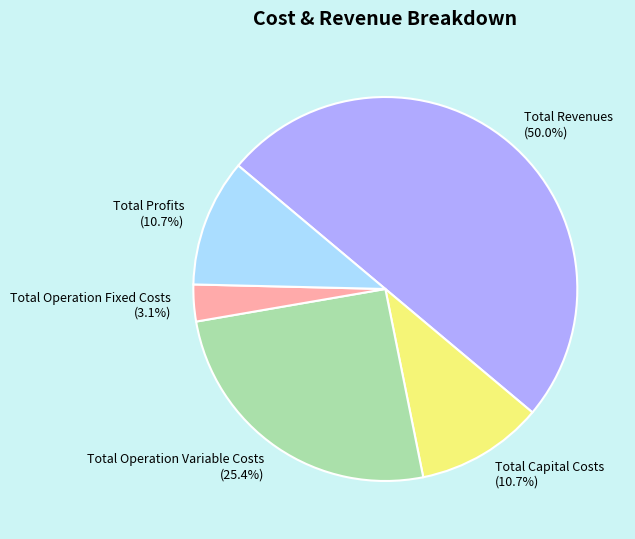

Count the number of slices in the pie.

5